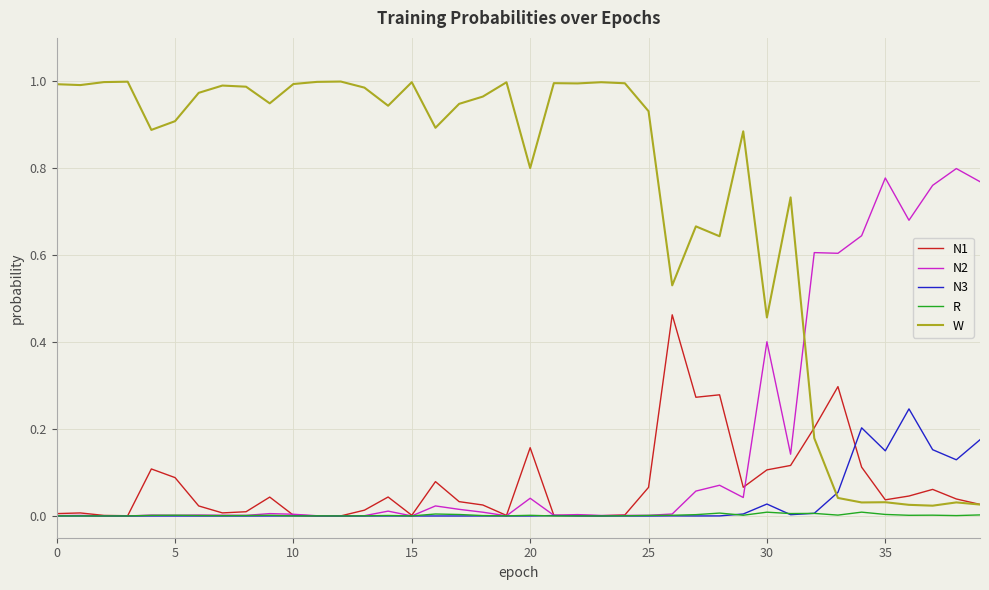

Rank the series by their maximum value, from highest to lowest.

W, N2, N1, N3, R